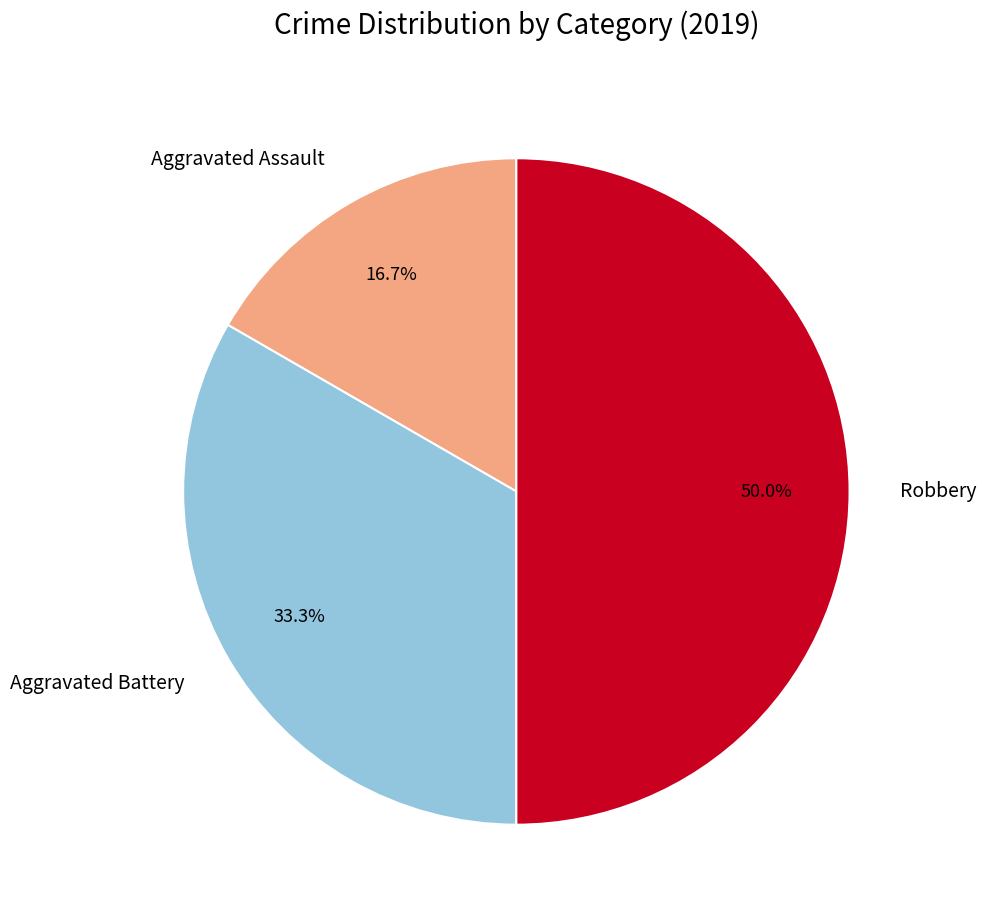

Which category has the smallest portion of the pie?

Aggravated Assault